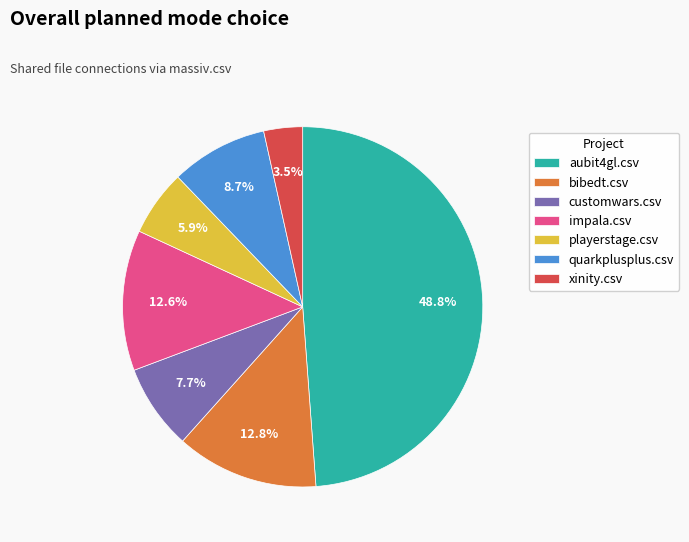

Approximately how many times larger is the value at aubit4gl.csv compared to bibedt.csv?

3.8